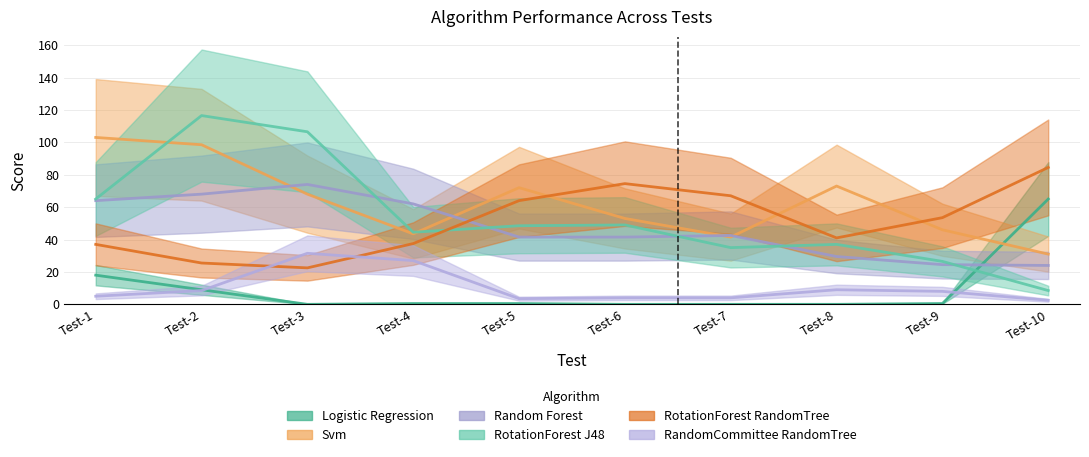

How many lines are shown in the chart?

6